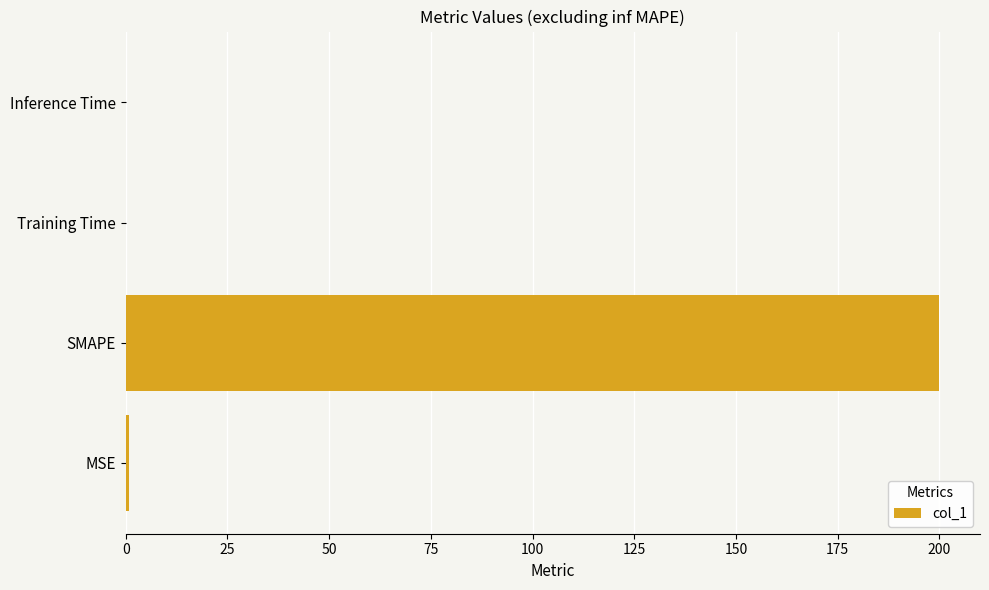

What is the greatest value displayed?

200.0